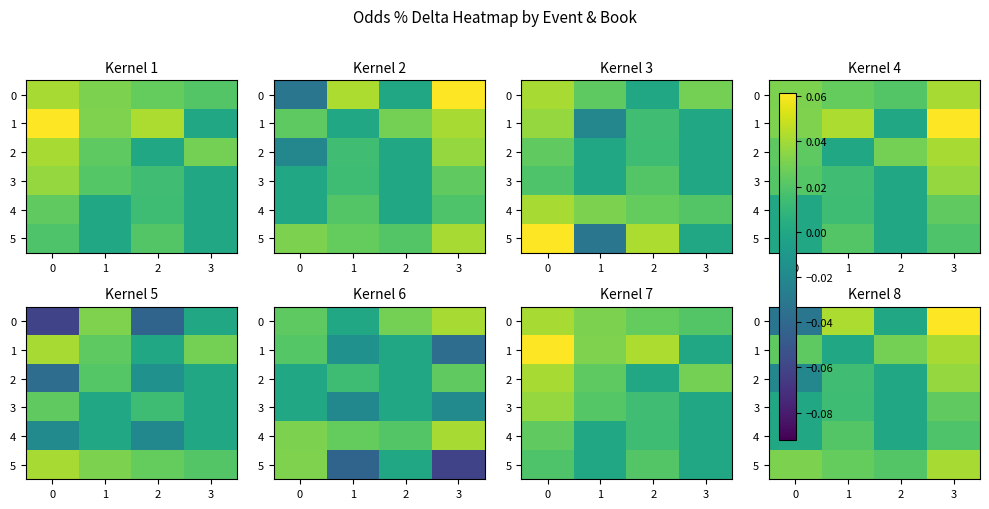

What is the sum of all 1 values?

0.1